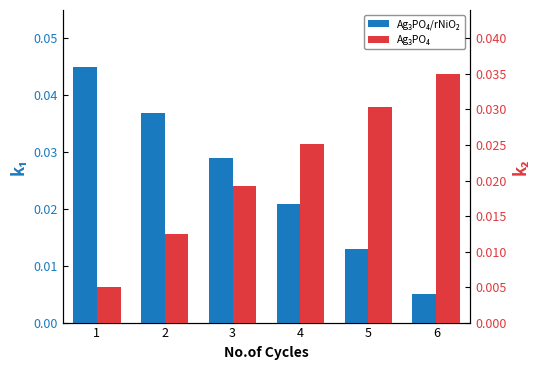

The value of Ag₃PO₄/rNiO₂ at 1 is 0.0. True or false?

True